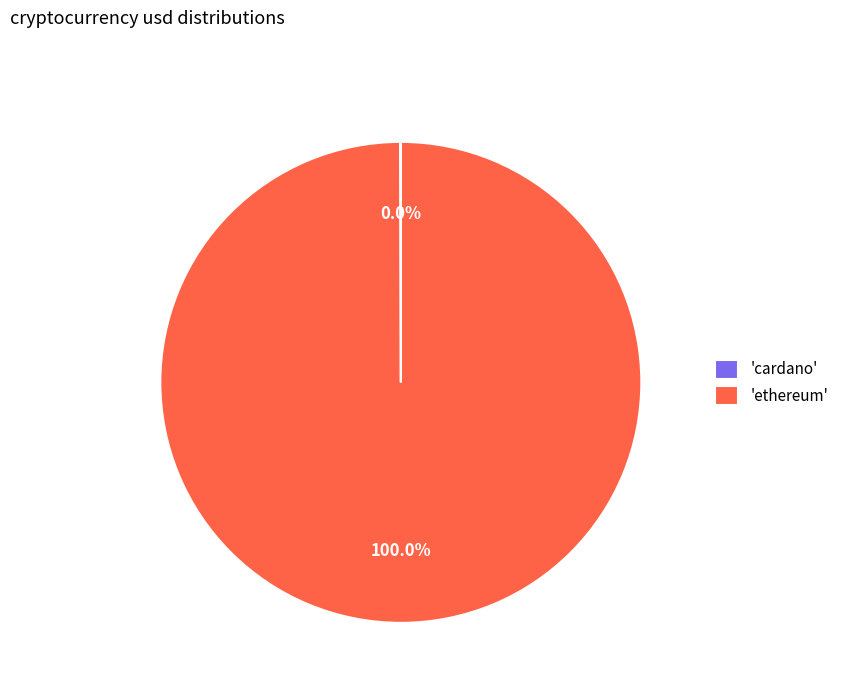

Is there any slice that represents more than half of the pie?

Yes